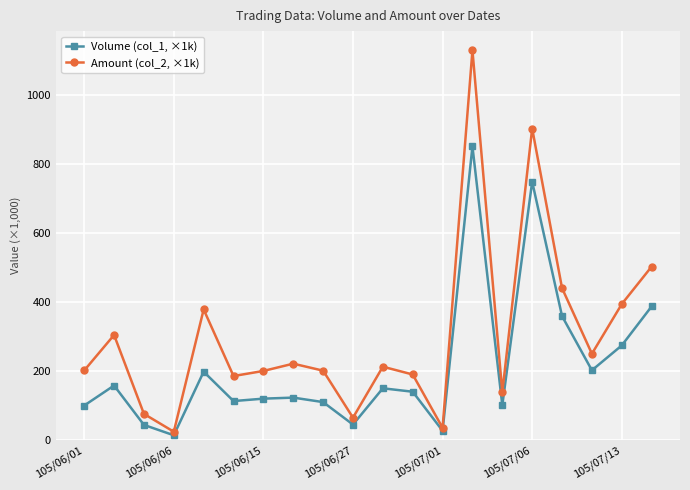

What is the highest value of the Amount (col_2, ×1k) series?

1128.1